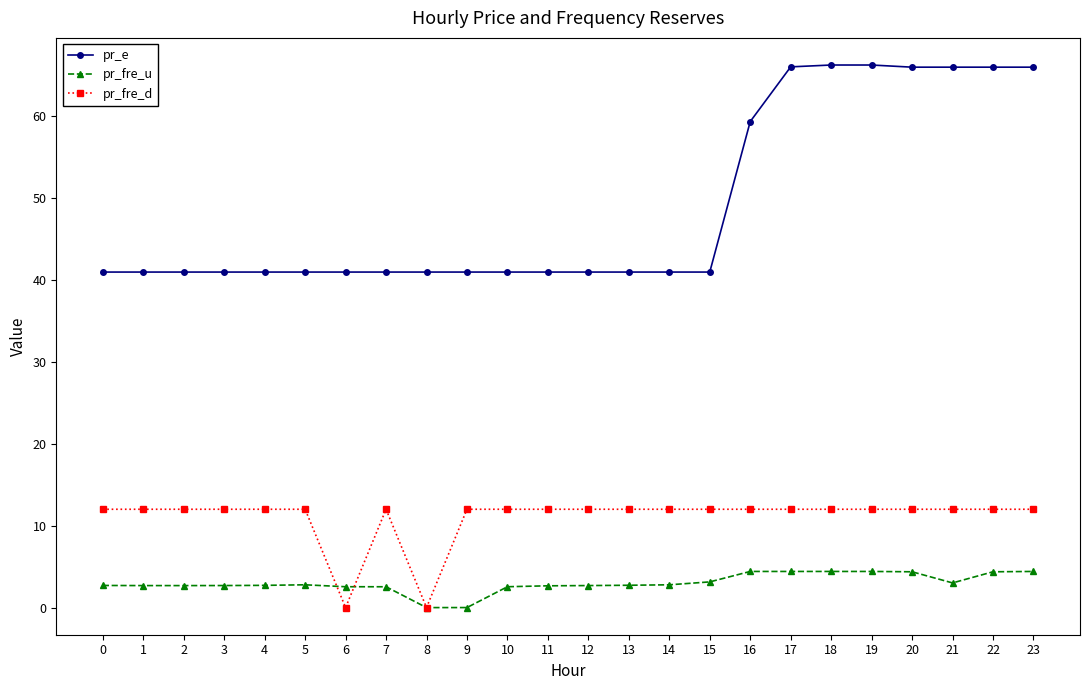

What is the sum of all pr_e values?

1176.7